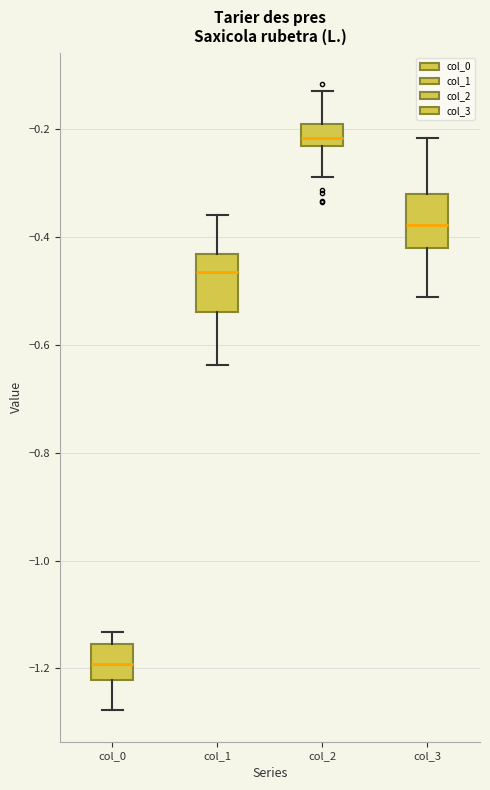

Reading left to right, transcribe this box plot: for each box, give where its median line is, the range the box spans, and where its two whiskers end, as read against the y-axis. The values are not printed on the chart, so give them approximately, as read against the axis.

col_0: median -1.20, box -1.22 to -1.16, whiskers -1.28 to -1.14
col_1: median -0.46, box -0.54 to -0.44, whiskers -0.64 to -0.36
col_2: median -0.22, box -0.24 to -0.20, whiskers -0.28 to -0.12
col_3: median -0.38, box -0.42 to -0.32, whiskers -0.52 to -0.22